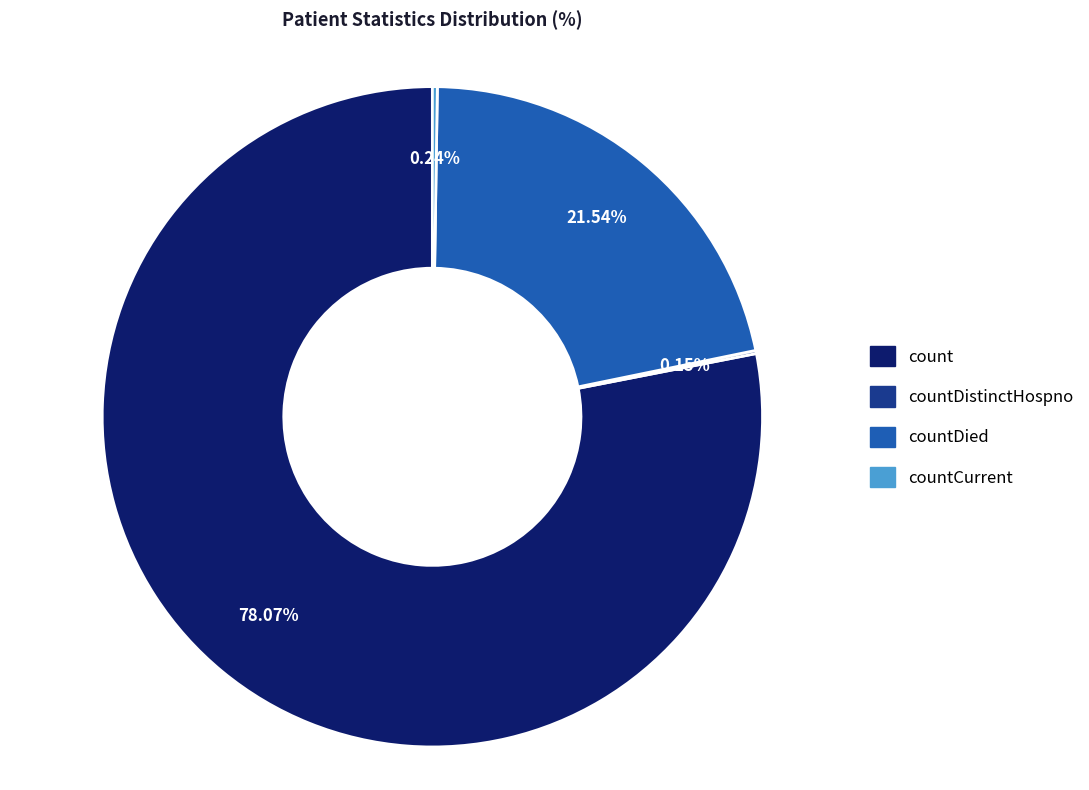

Which slice is the largest?

count